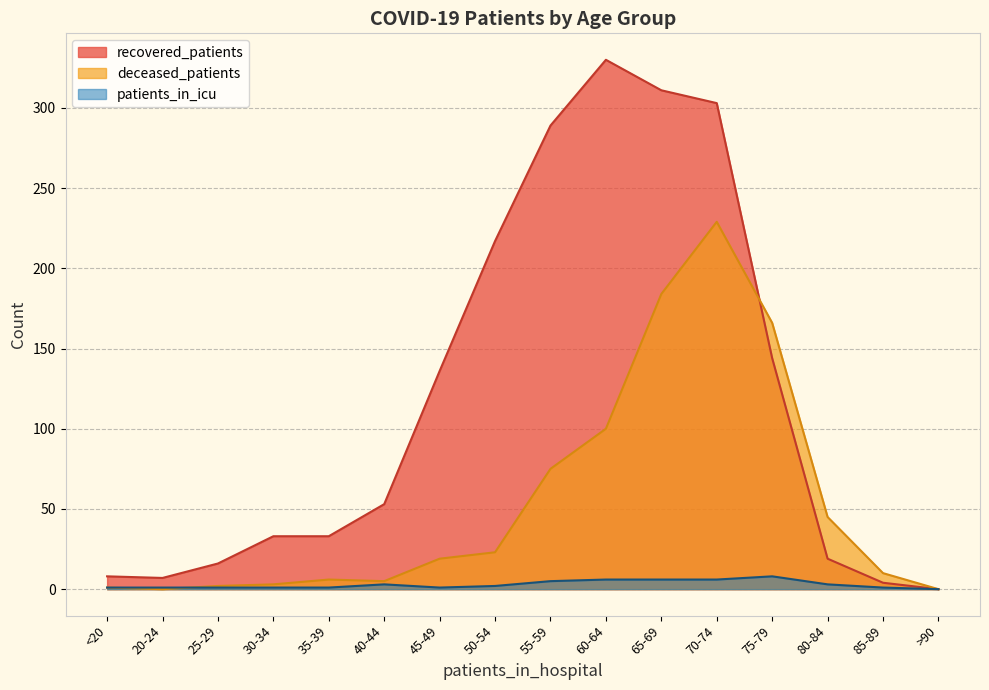

How many data points in deceased_patients are less than 19?

8